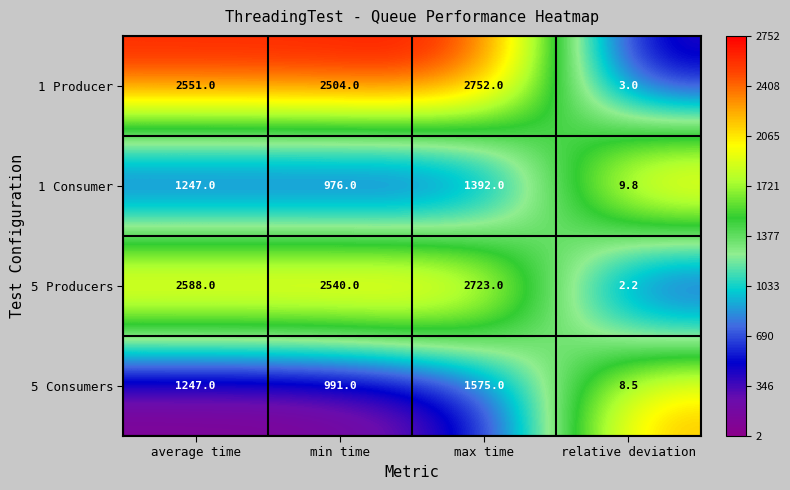

What is the total value across all series at relative deviation?

23.5